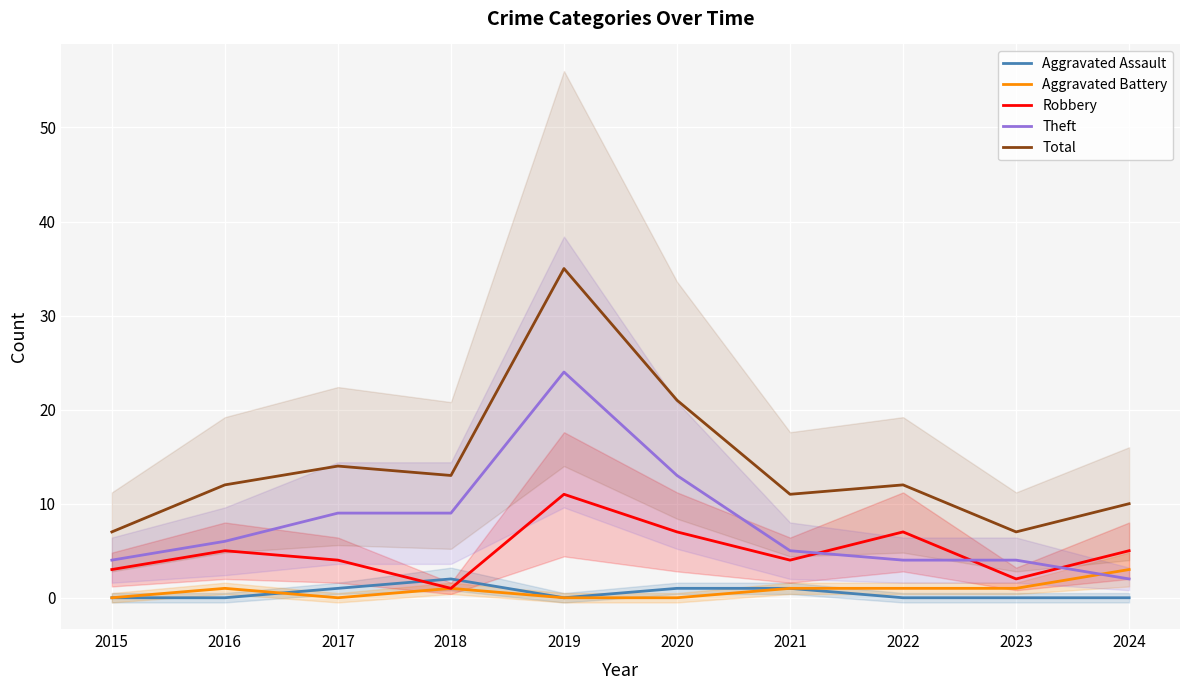

Reading left to right, transcribe all the data shown in this chart.

Aggravated Assault: 0	0	1	2	0	1	1	0	0	0
Aggravated Battery: 0	1	0	1	0	0	1	1	1	3
Robbery: 3	5	4	1	11	7	4	7	2	5
Theft: 4	6	9	9	24	13	5	4	4	2
Total: 7	12	14	13	35	21	11	12	7	10